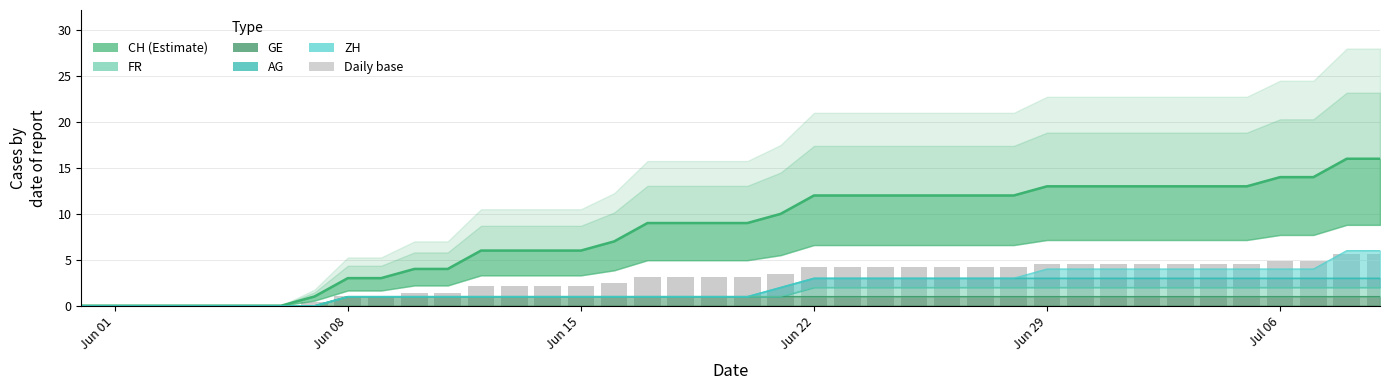

At which category does the chart reach its minimum across all series?

Jun 01